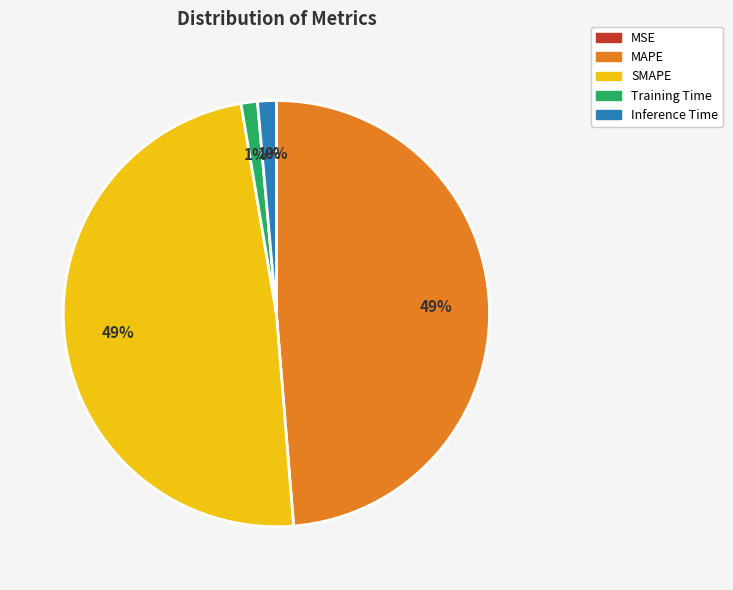

To the nearest percent, what is the combined percentage of Training Time and SMAPE?

50%